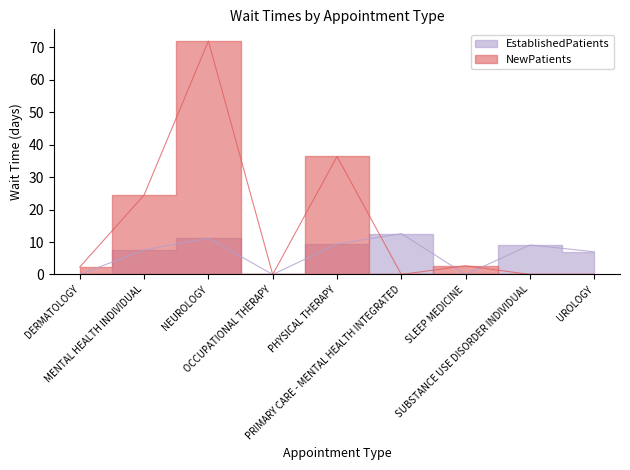

True or false: EstablishedPatients and NewPatients cross at least once.

True